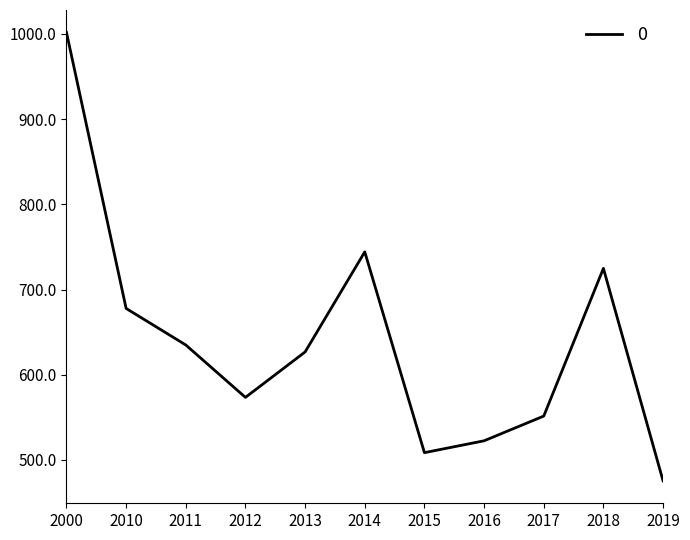

Is it true that the value at 2018 is 724.8?

True